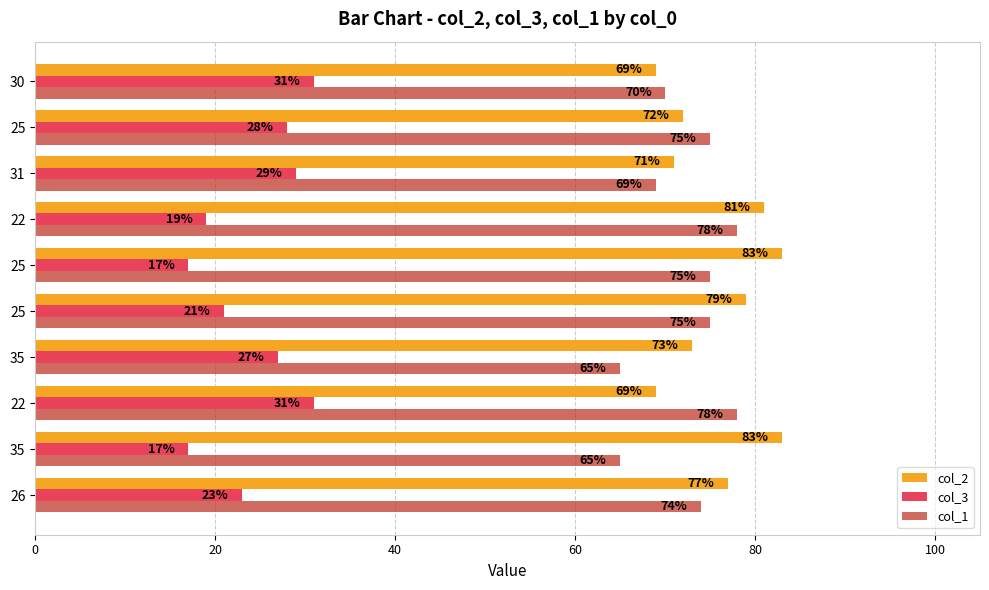

How many data points does each series have?

10